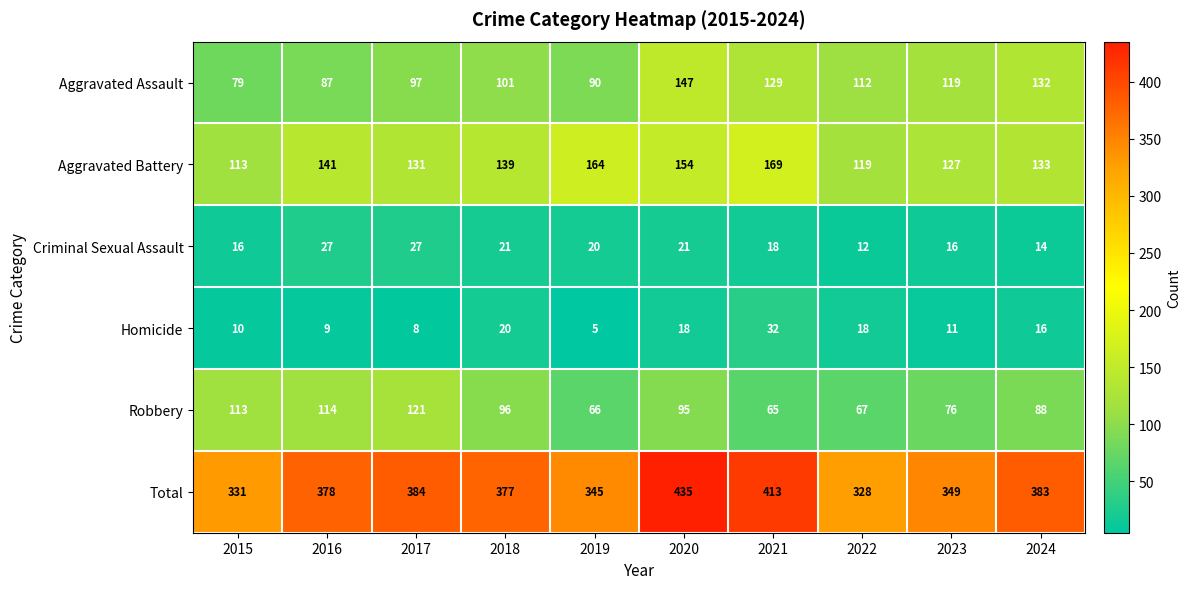

What is the difference between the highest and lowest values at 2015?

321